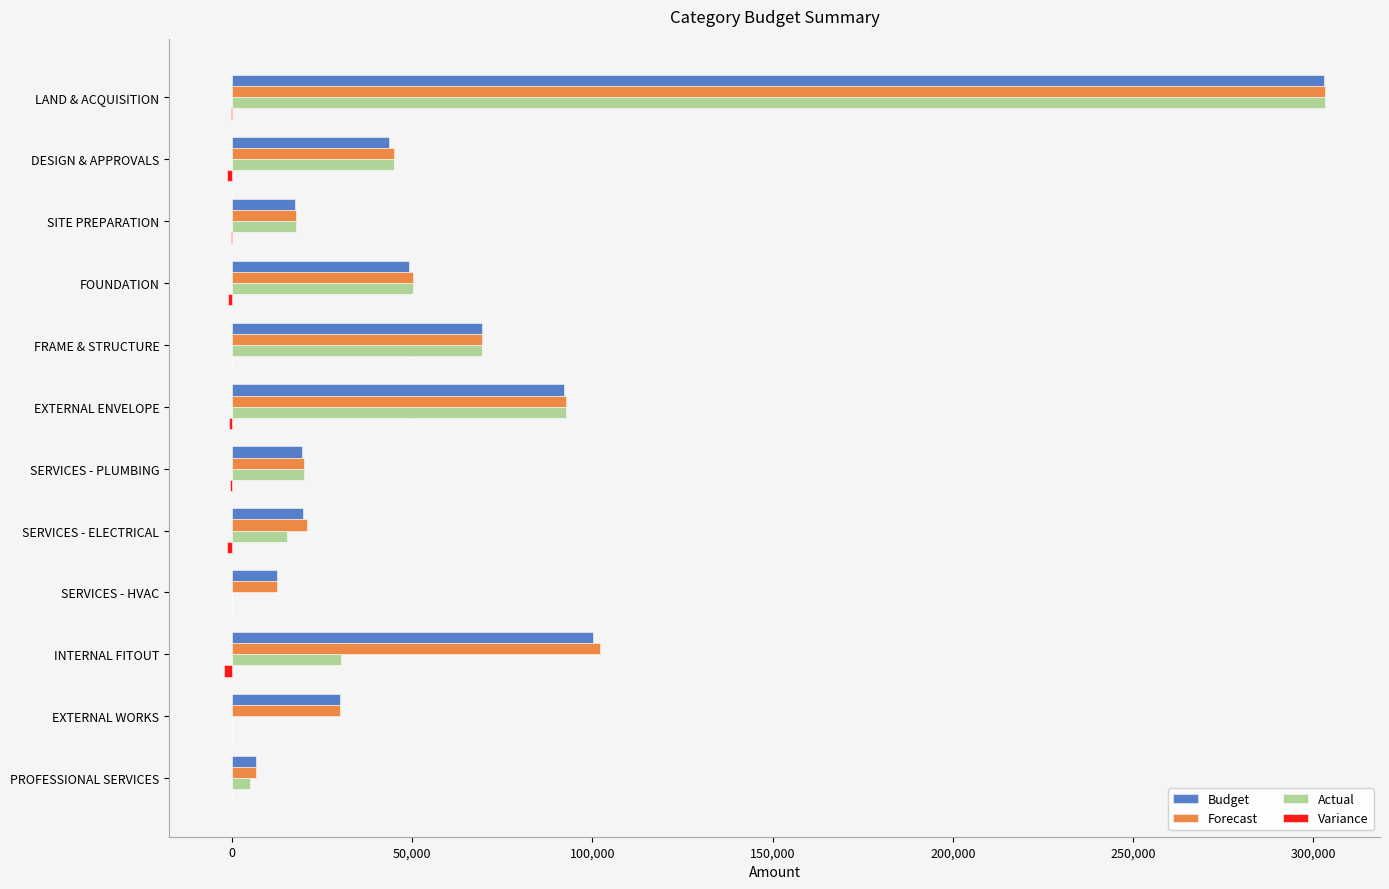

What is the highest value of the Forecast series?

303200.5